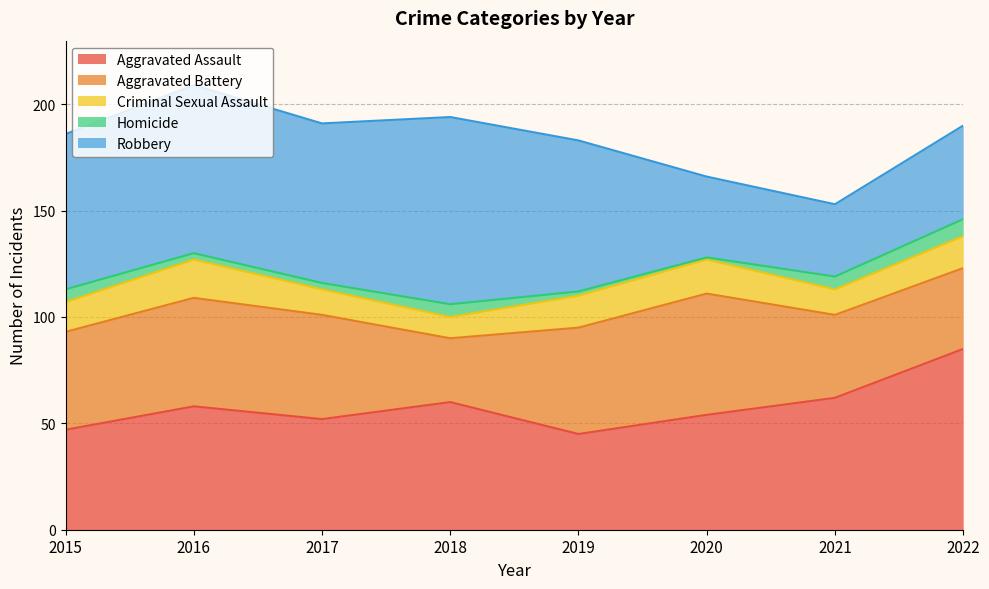

How many lines are shown in the chart?

5